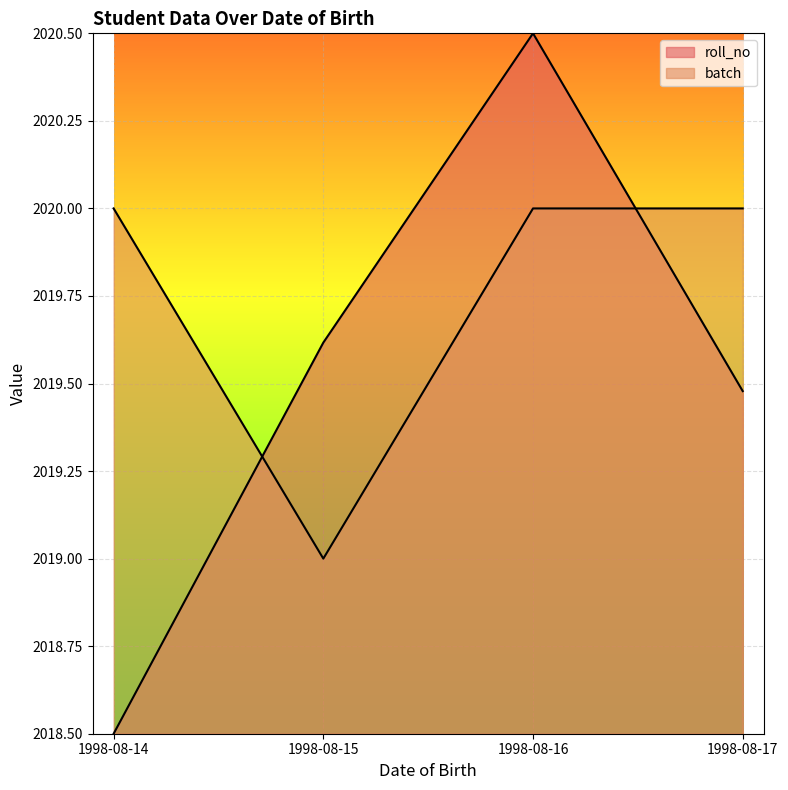

True or false: roll_no has a value of 497.9 at 1998-08-15.

False